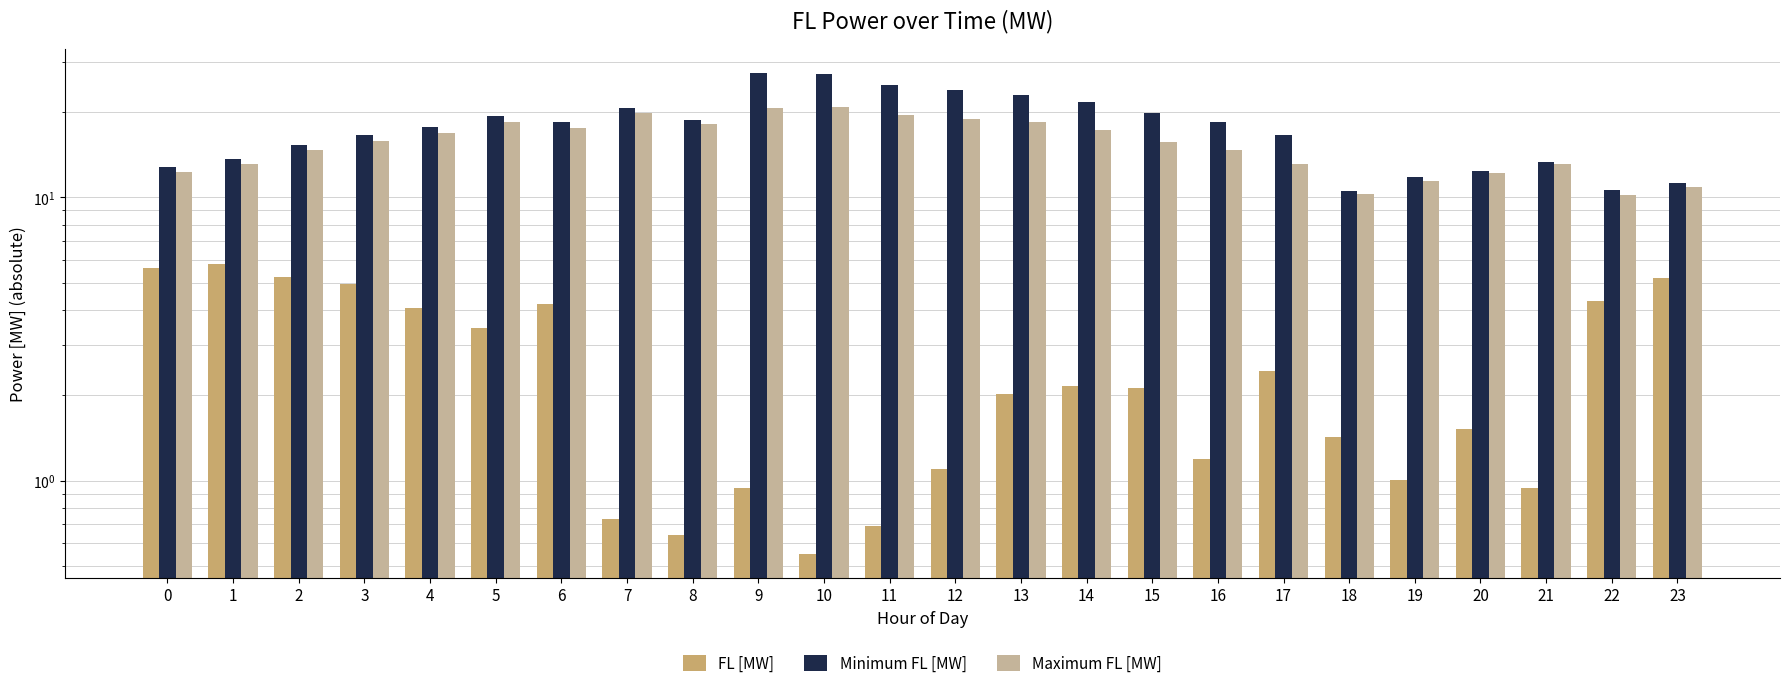

What is the sum of the Maximum FL [MW] values at 10 and 5?

39.3